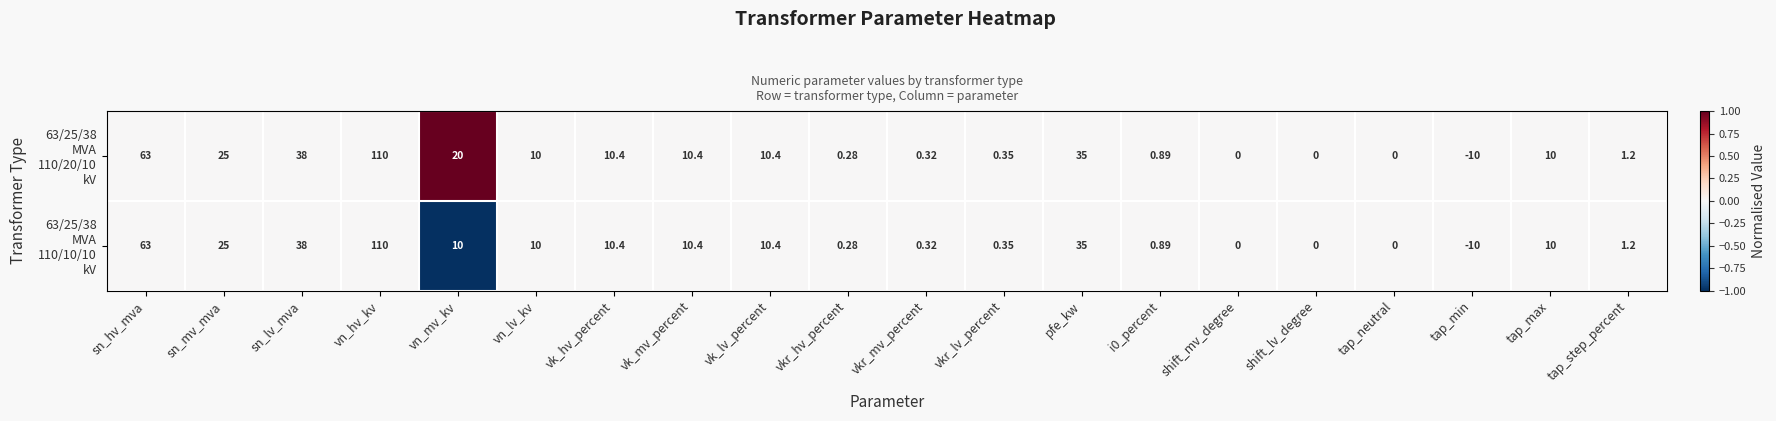

At which category does the chart reach its peak across all series?

vn_hv_kv